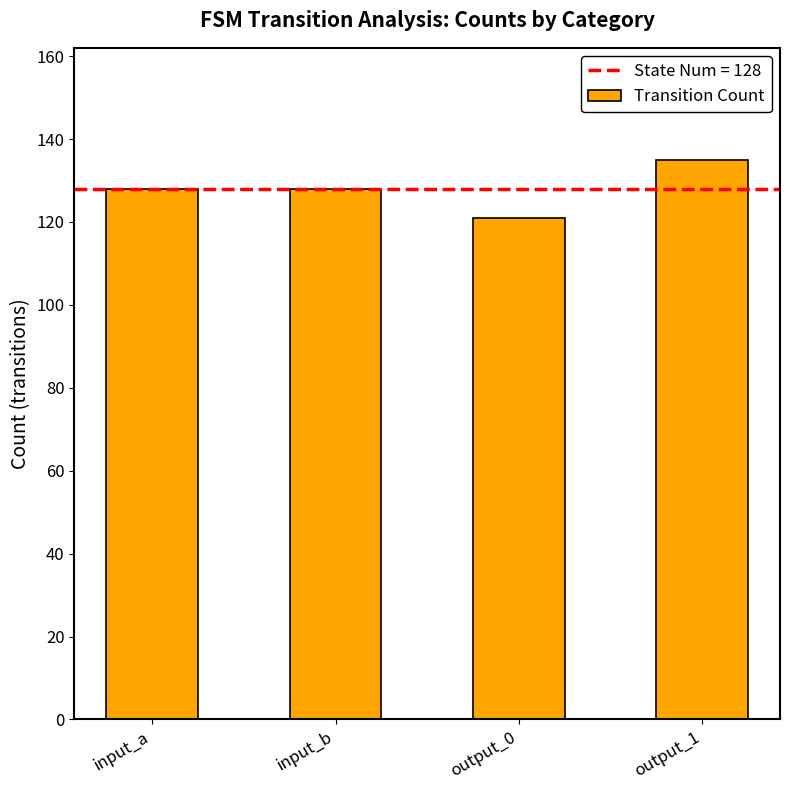

What is the greatest value displayed?

135